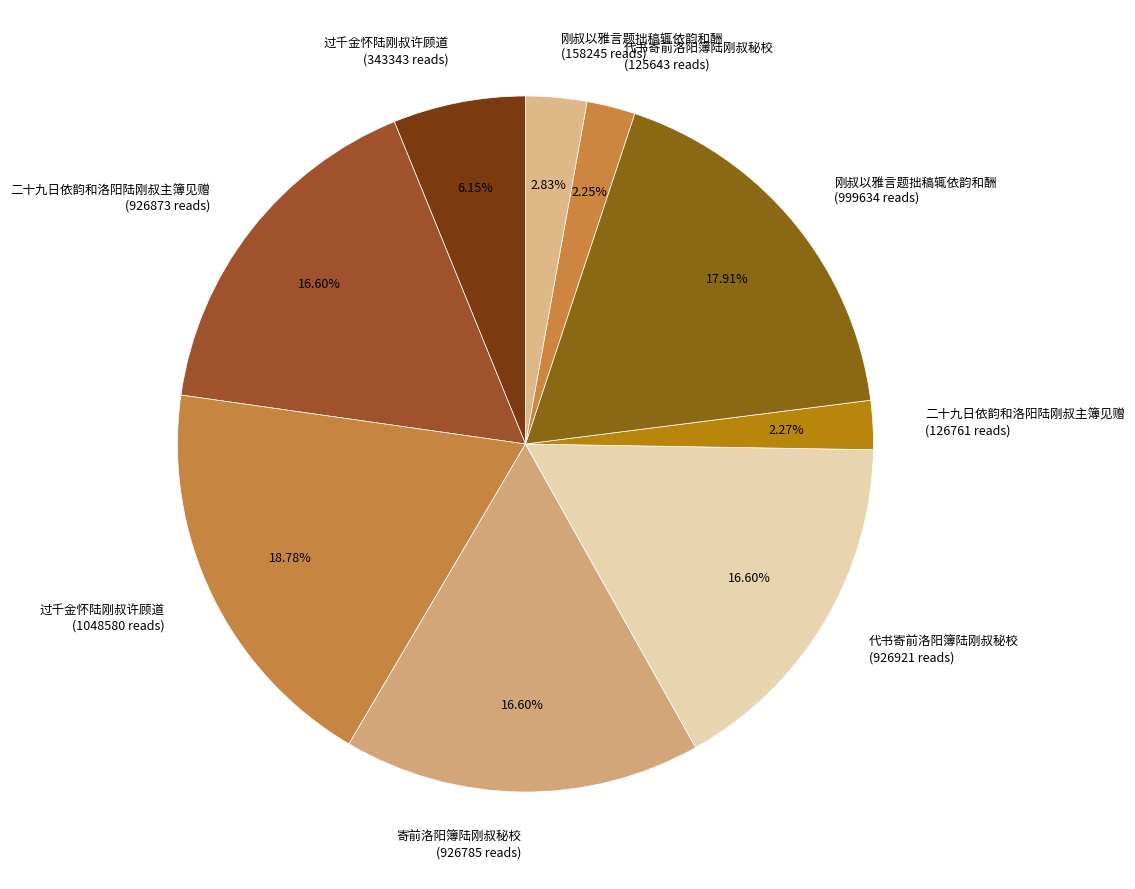

Does any single category account for the majority?

No